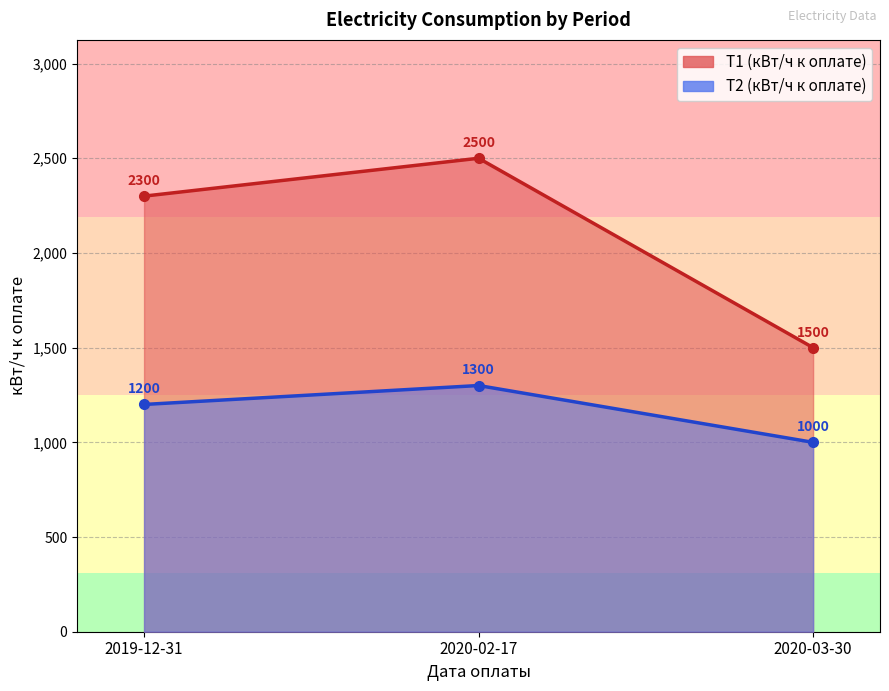

List the labels in order of T2 (кВт/ч к оплате) value, smallest first.

2020-03-30, 2019-12-31, 2020-02-17